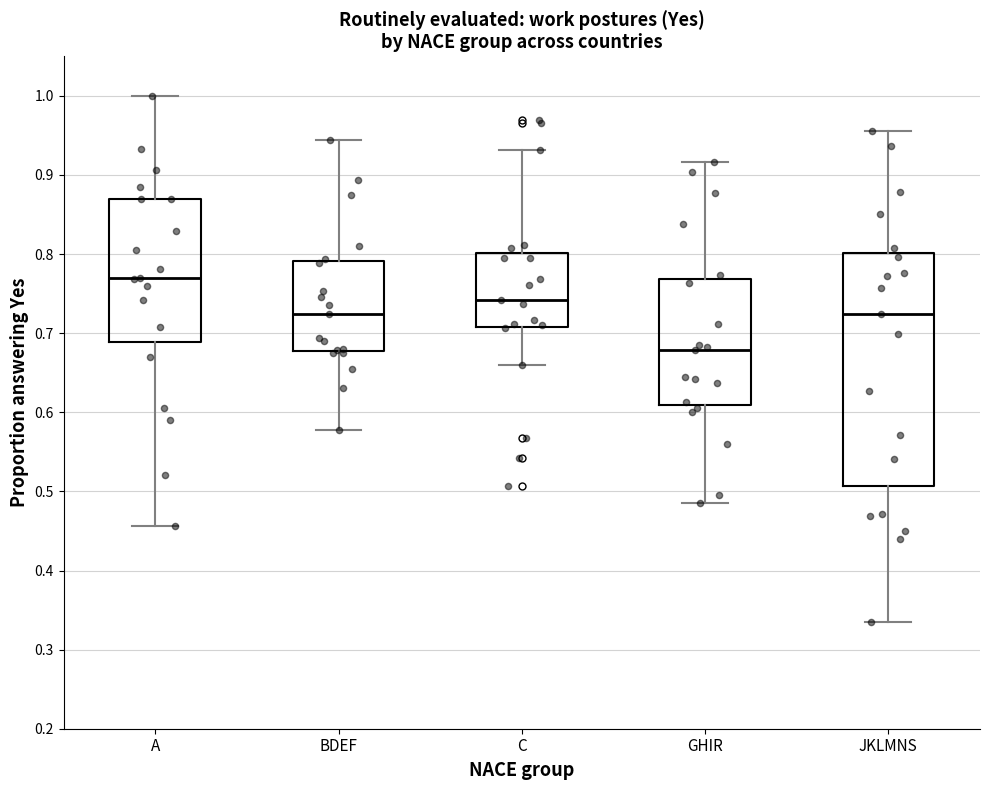

Reading left to right, transcribe this box plot: for each box, give where its median line is, the range the box spans, and where its two whiskers end, as read against the y-axis. The values are not printed on the chart, so give them approximately, as read against the axis.

A: median 0.77, box 0.69 to 0.87, whiskers 0.46 to 1.00
BDEF: median 0.72, box 0.68 to 0.79, whiskers 0.58 to 0.94
C: median 0.74, box 0.71 to 0.80, whiskers 0.66 to 0.93
GHIR: median 0.68, box 0.61 to 0.77, whiskers 0.48 to 0.92
JKLMNS: median 0.72, box 0.51 to 0.80, whiskers 0.33 to 0.96